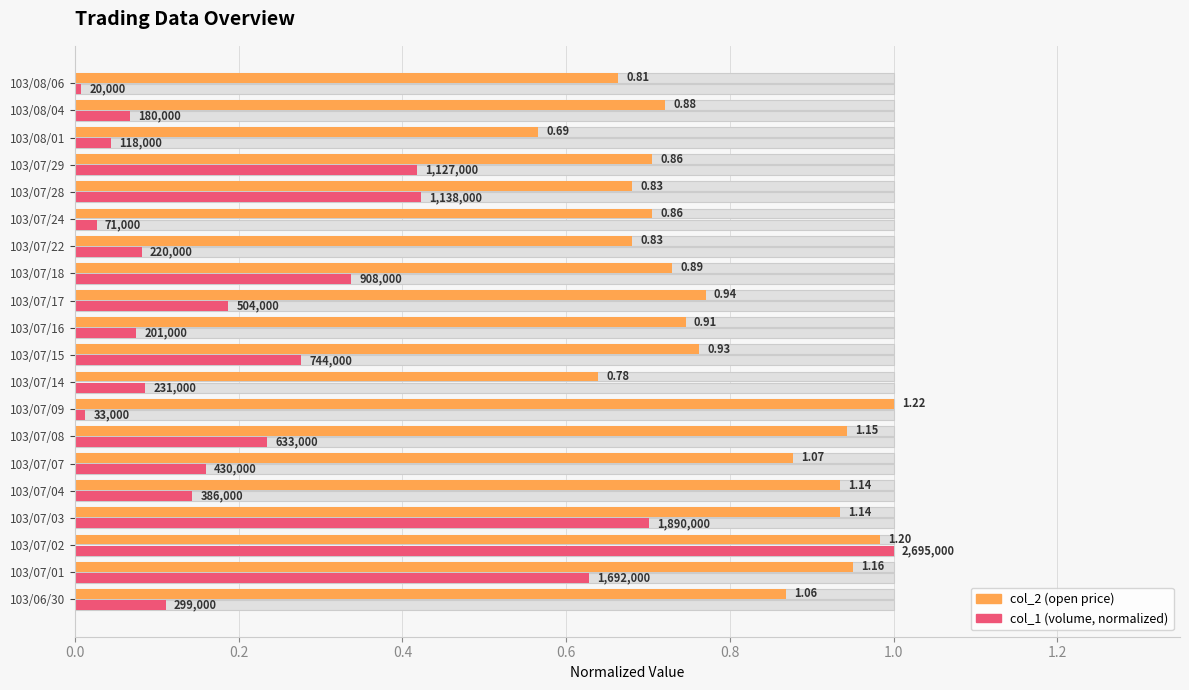

Which series changed the most between 103/07/07 and 103/07/22?

col_2 (open price)